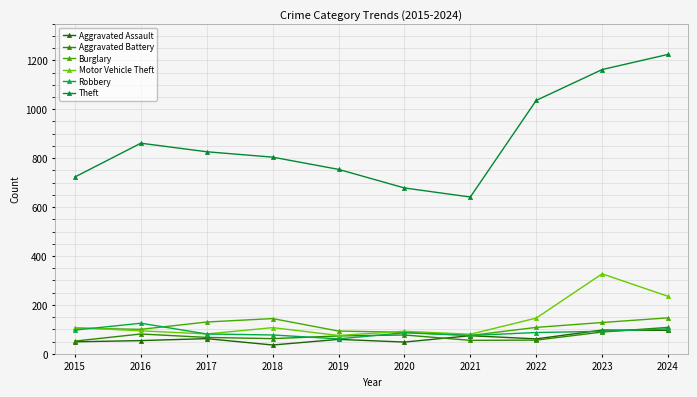

Where is Aggravated Assault nearest to the value 66?

2017